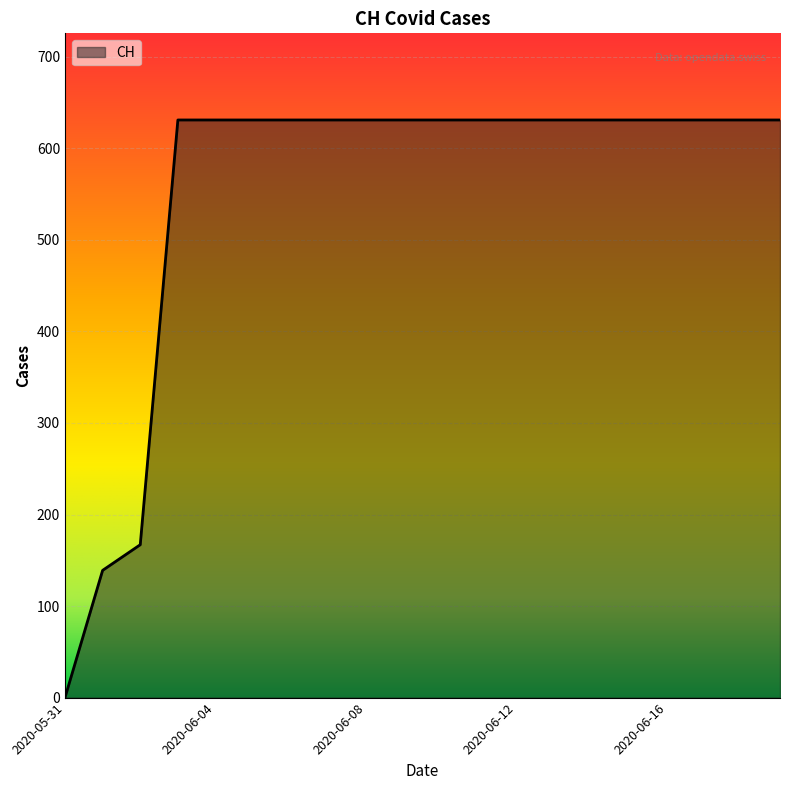

What is the maximum value shown in the chart?

631